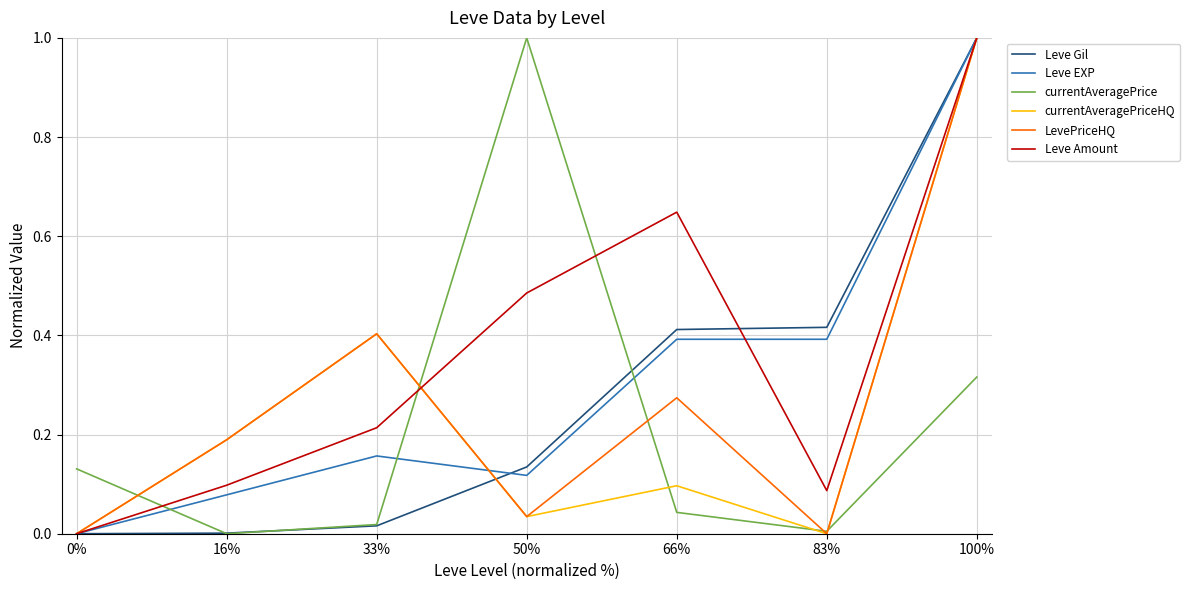

What is the highest value of the Leve EXP series?

1.0